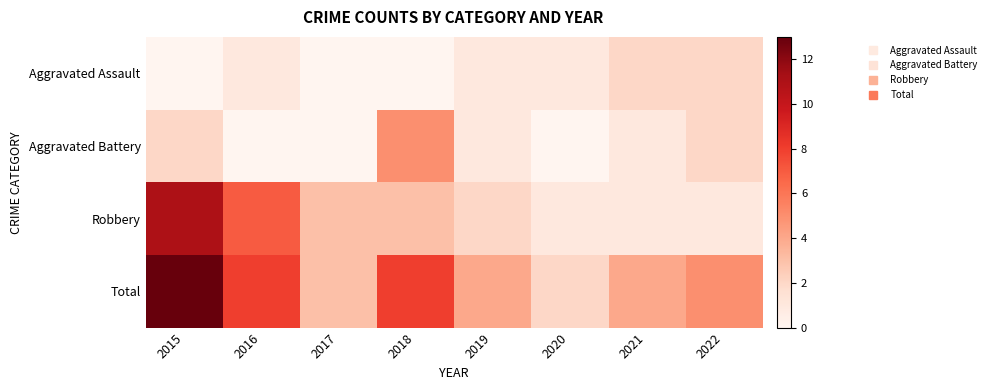

Reading left to right, extract all data points from this chart.

Aggravated Assault: 2015=0	2016=1	2017=0	2018=0	2019=1	2020=1	2021=2	2022=2
Aggravated Battery: 2015=2	2016=0	2017=0	2018=5	2019=1	2020=0	2021=1	2022=2
Robbery: 2015=11	2016=7	2017=3	2018=3	2019=2	2020=1	2021=1	2022=1
Total: 2015=13	2016=8	2017=3	2018=8	2019=4	2020=2	2021=4	2022=5